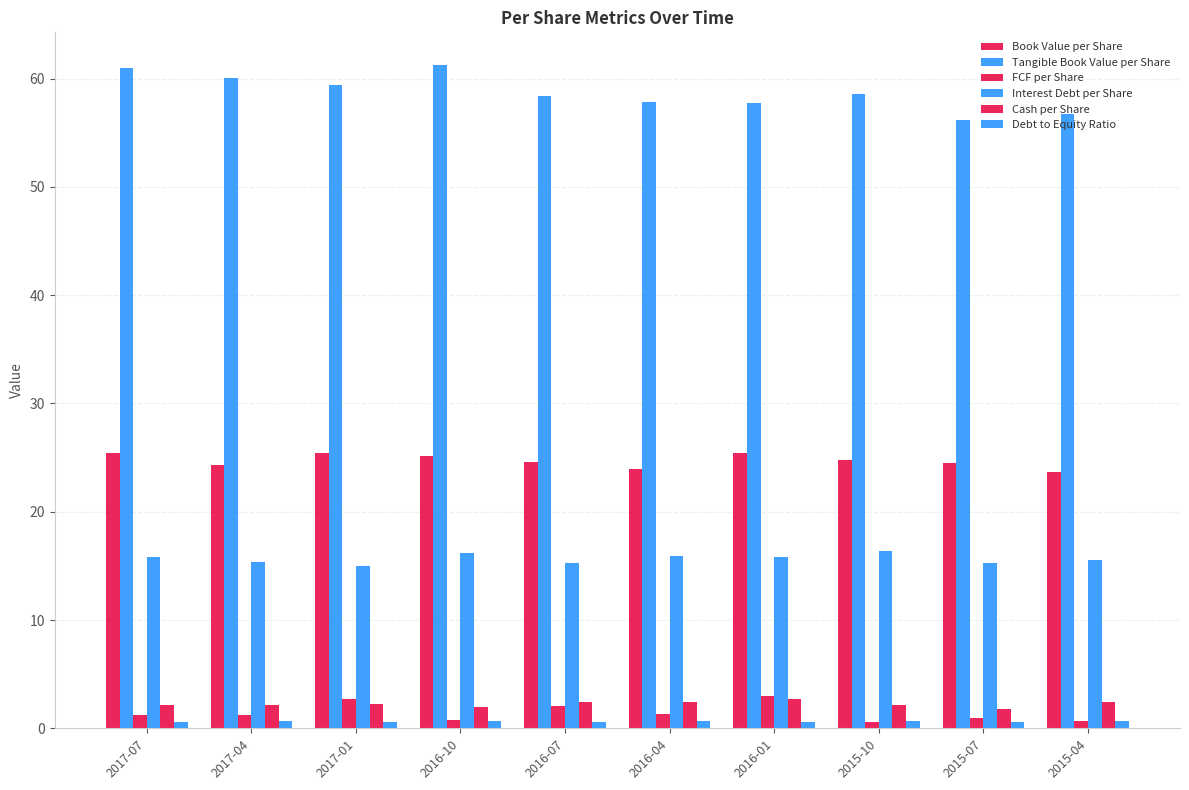

How many distinct data groups are displayed?

6